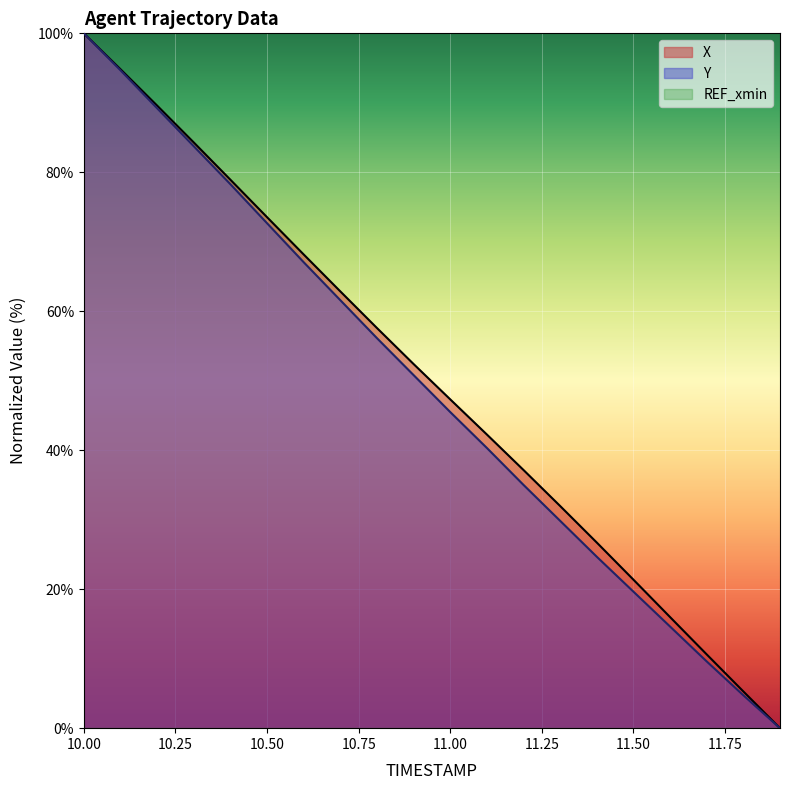

True or false: Y has more than 2 points higher than both neighbors.

False